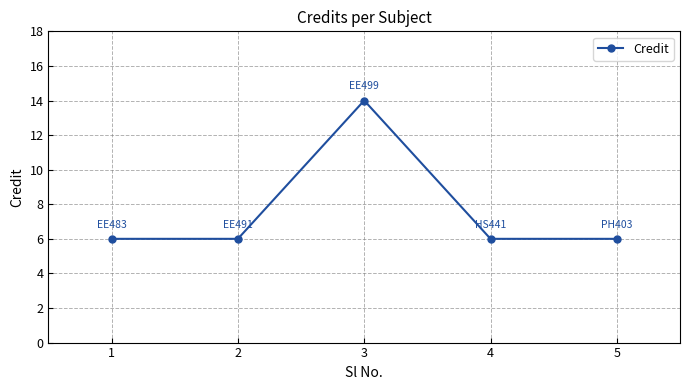

Is this an area chart (filled region under the line)?

No